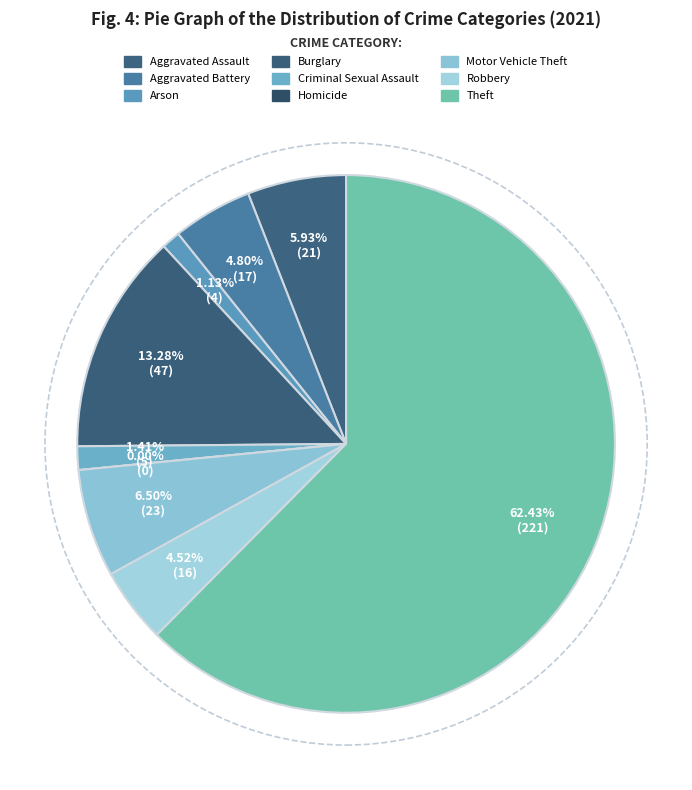

To the nearest percent, what portion does Criminal Sexual Assault represent?

1%